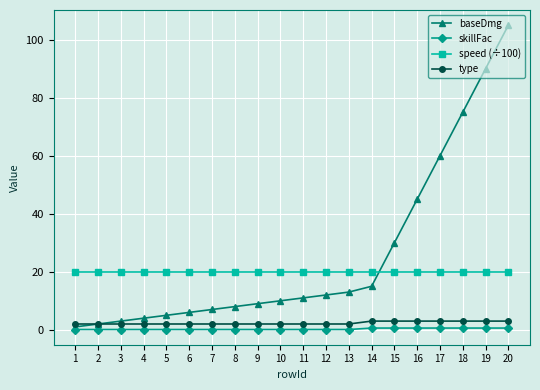

What is the difference between the maximum and minimum values in the baseDmg series?

104.0